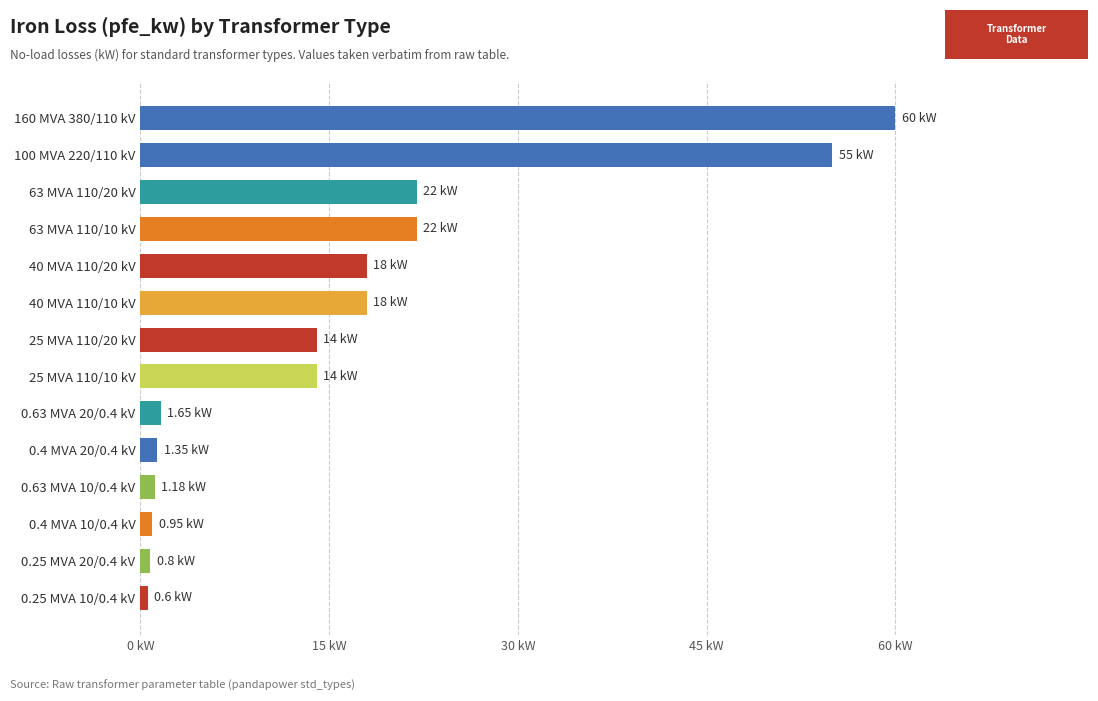

What is the maximum value shown in the chart?

60.0